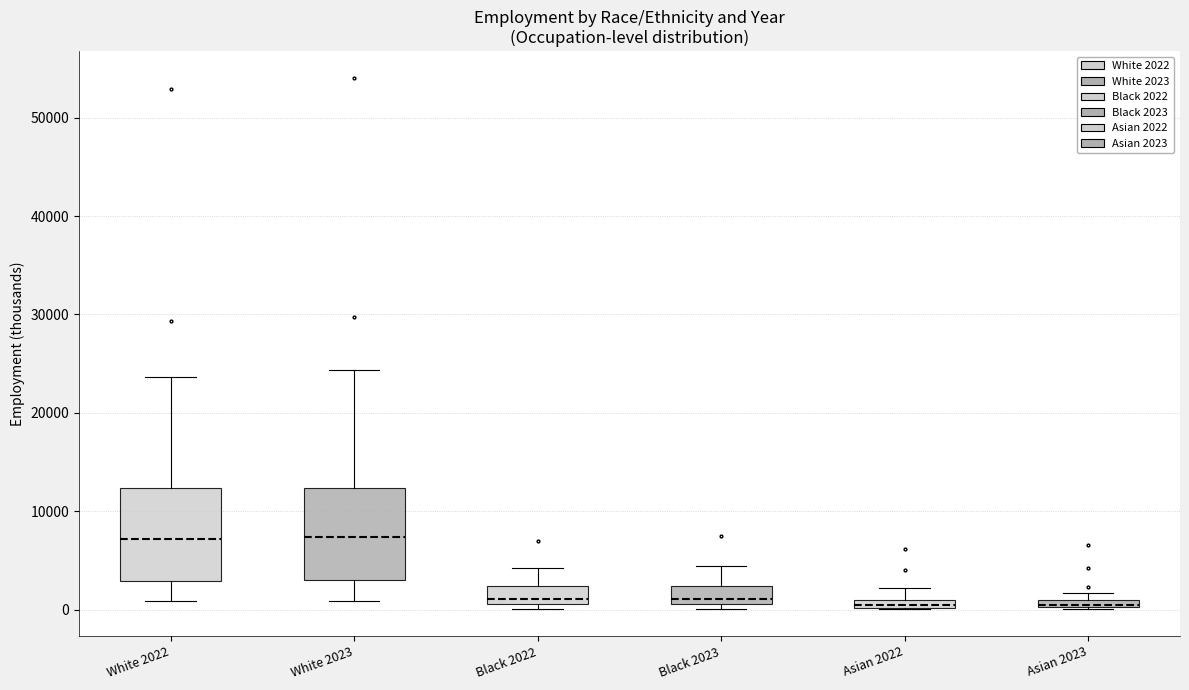

Where does the median line of the box for White 2022 sit on the y-axis? The values are not printed on the chart, so give them approximately, as read against the axis.

7000